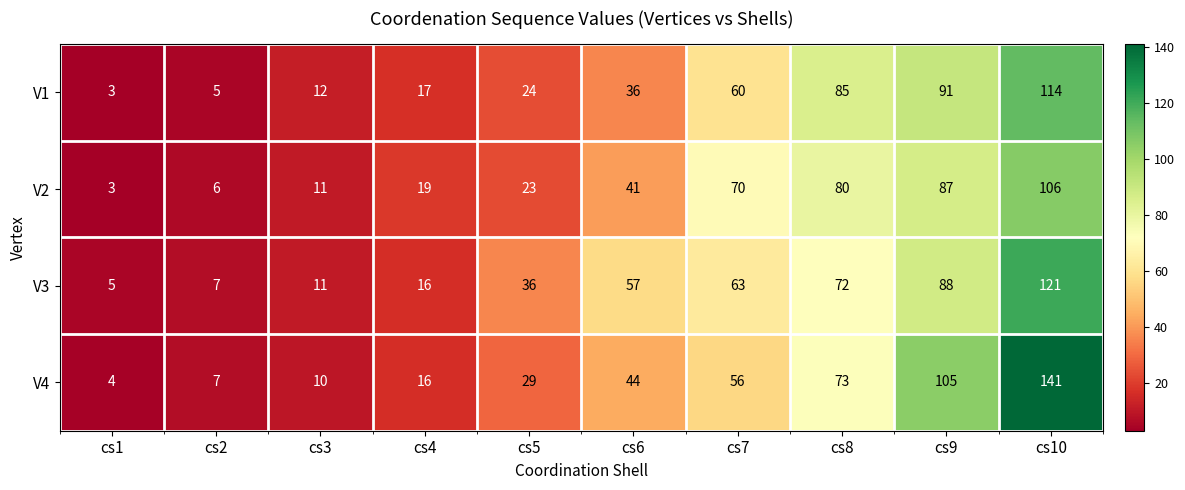

What is the total value across all series at cs5?

112